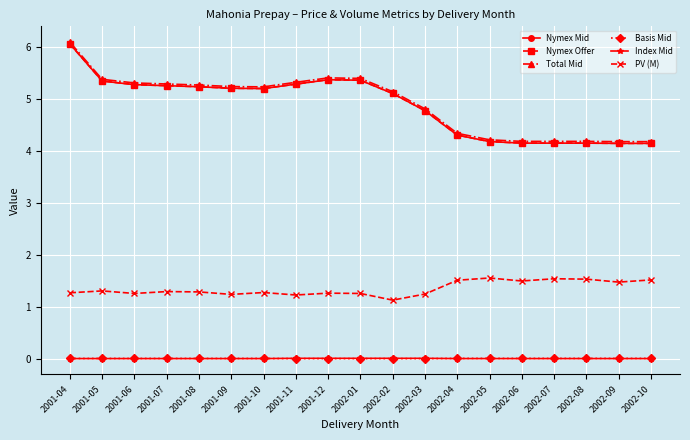

Is the value of Total Mid at 2002-09 greater than the value of Nymex Mid at 2002-08?

Yes